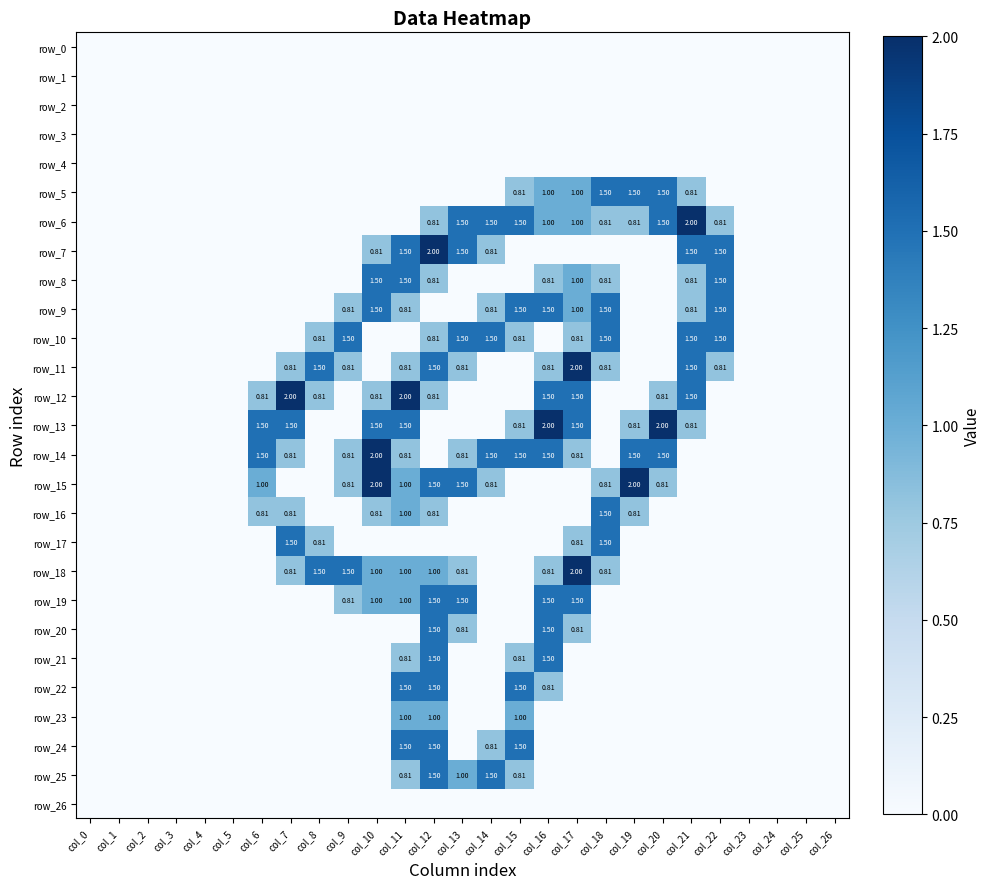

The value of row_6 at col_24 is -0.8. True or false?

False